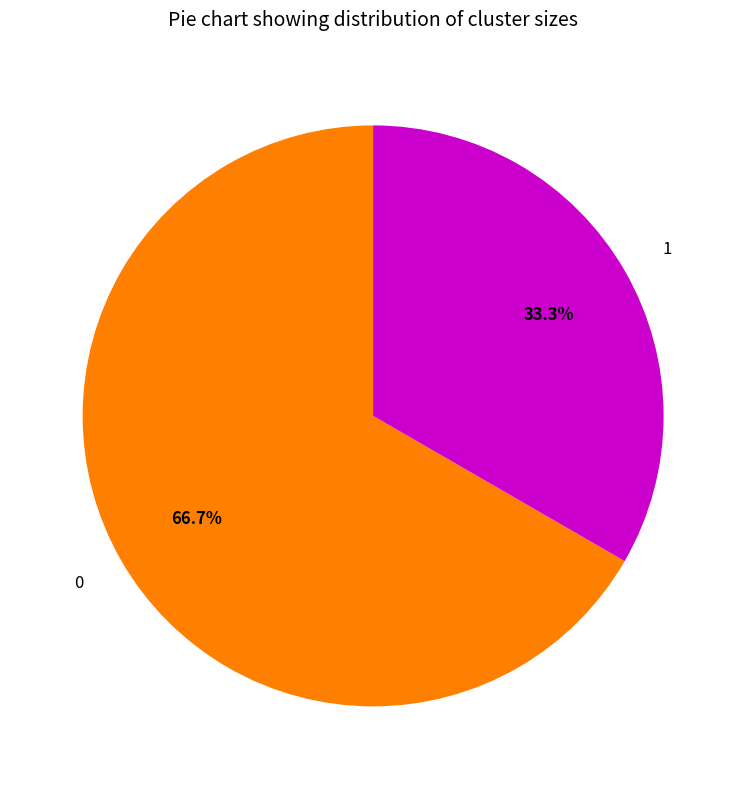

Rank the categories by value from lowest to highest.

1, 0